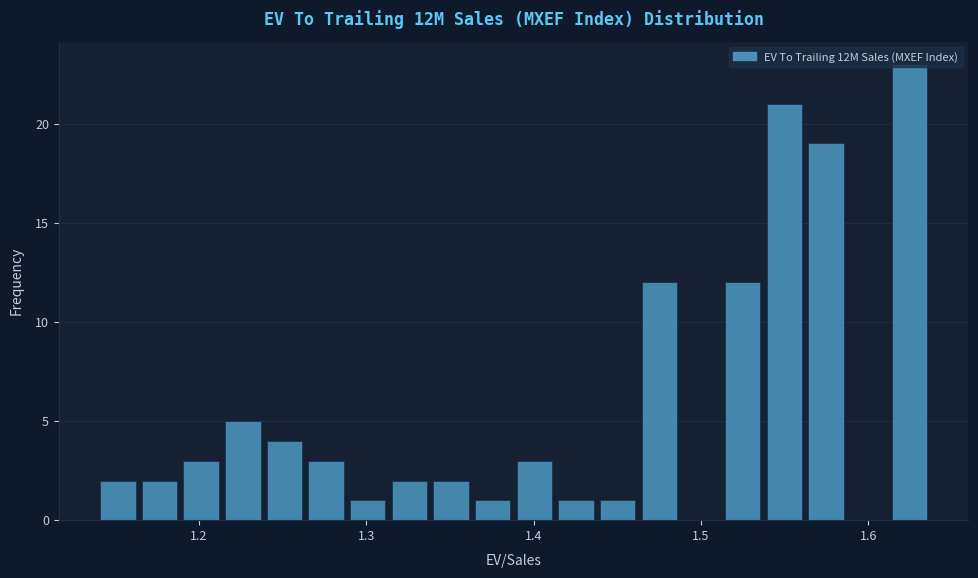

Around what value on the x-axis is the tallest bar? Give the approximate position of its centre, as read against the axis.

1.62